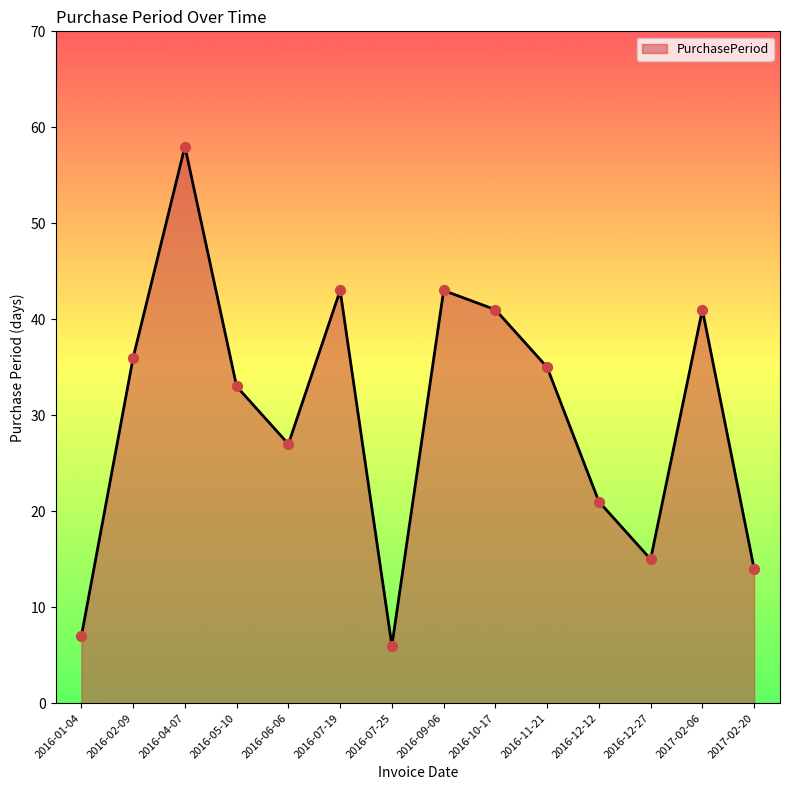

What is the ratio of the value at 2016-06-06 to the value at 2016-09-06?

0.6